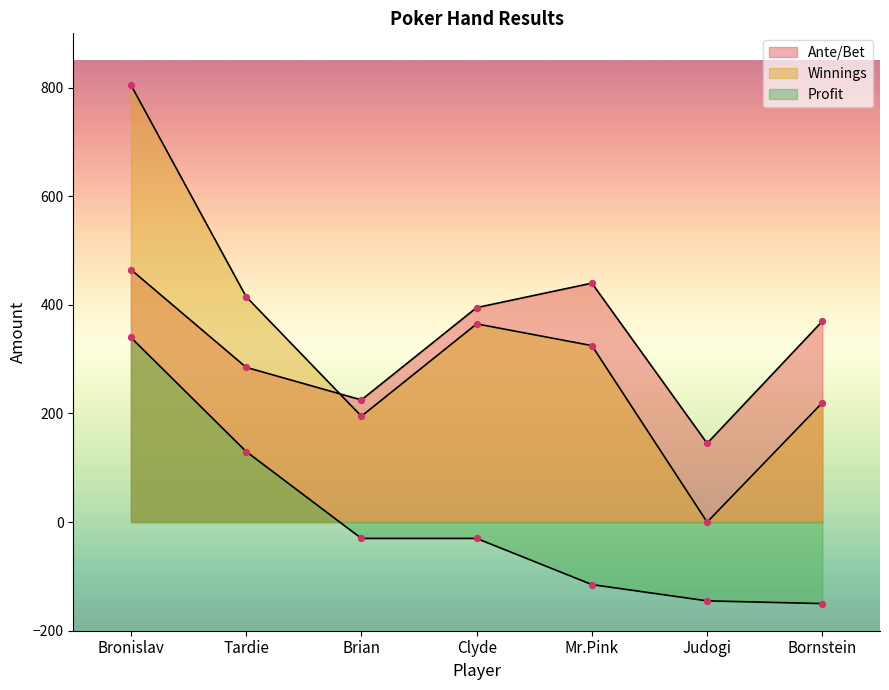

Which series has the largest Y range (max minus min)?

Winnings